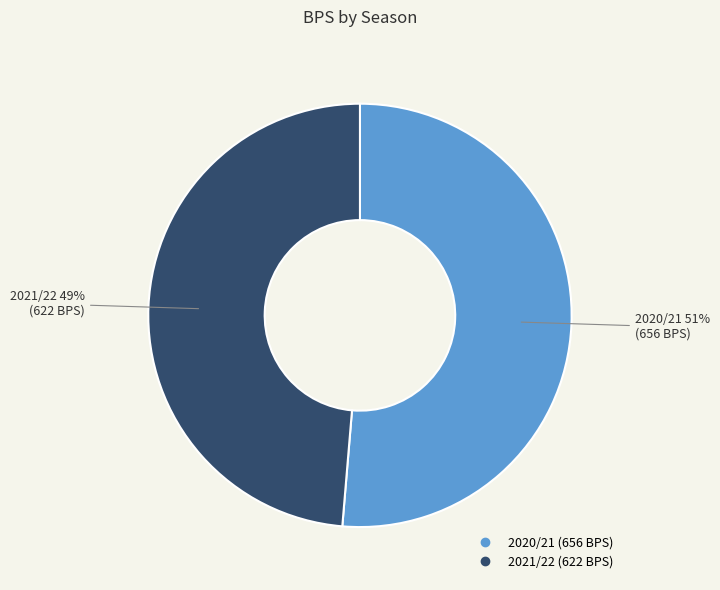

Combined, do 2021/22 and 2020/21 account for over 50%?

Yes